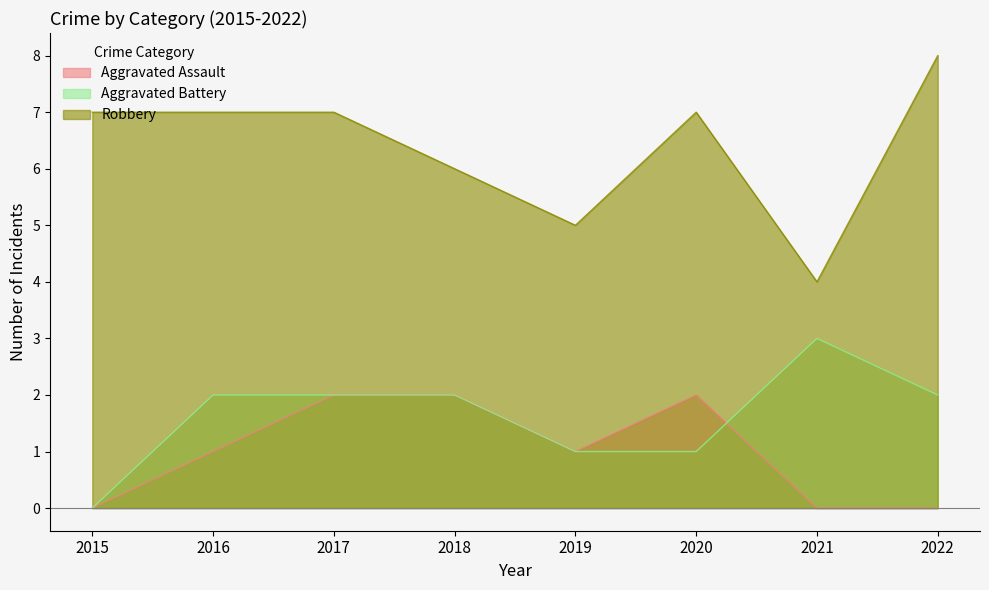

How many data points does each series have?

8